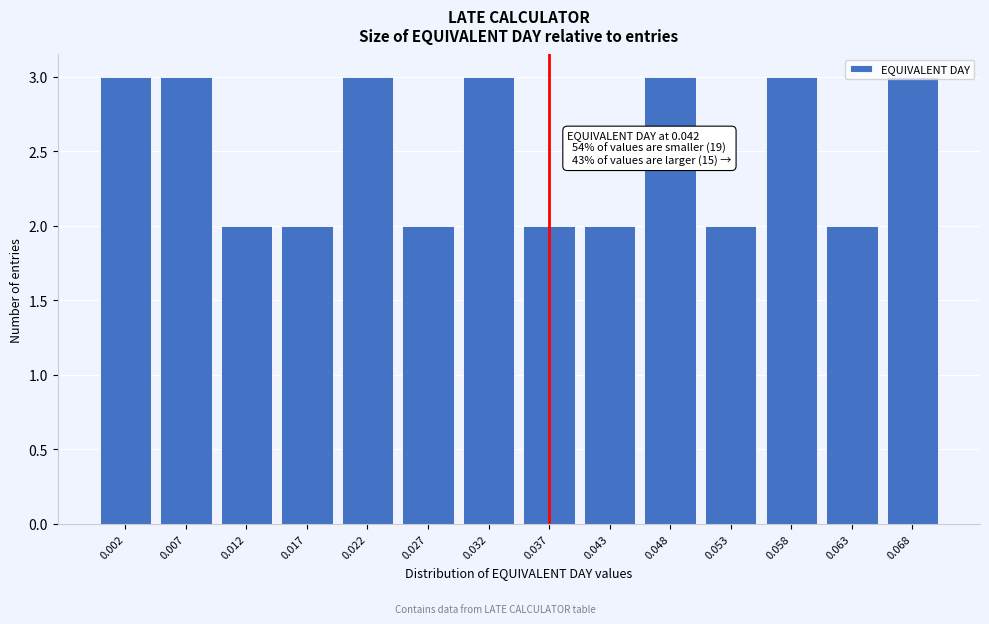

What is the ratio of the value at 0.022 to the value at 0.007?

1.0